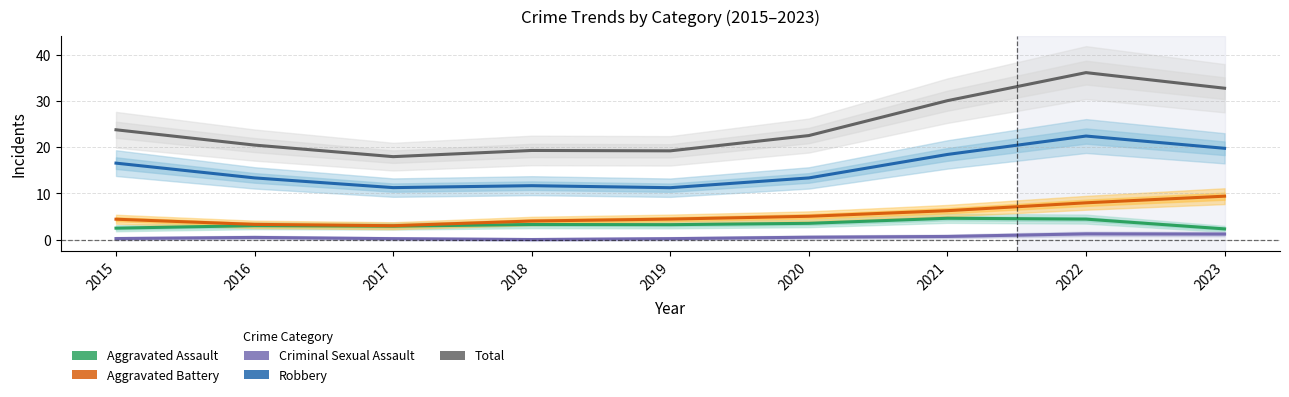

True or false: Total and Aggravated Assault intersect in this chart.

False